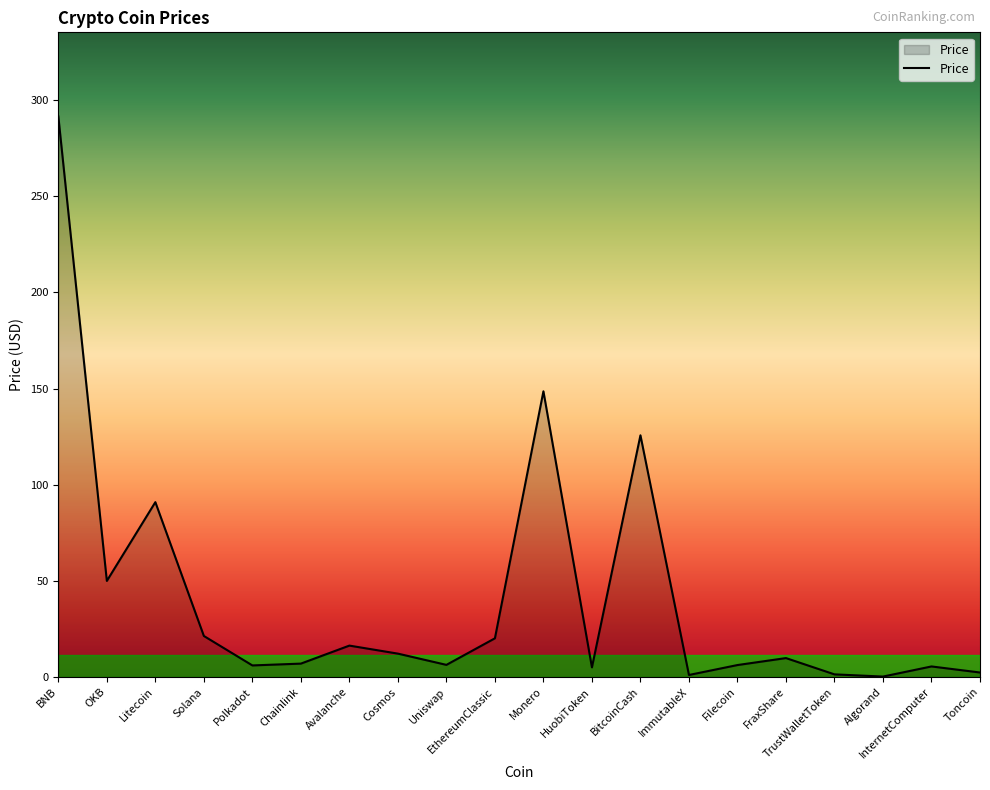

What is the difference between the second highest and second lowest values?

147.6